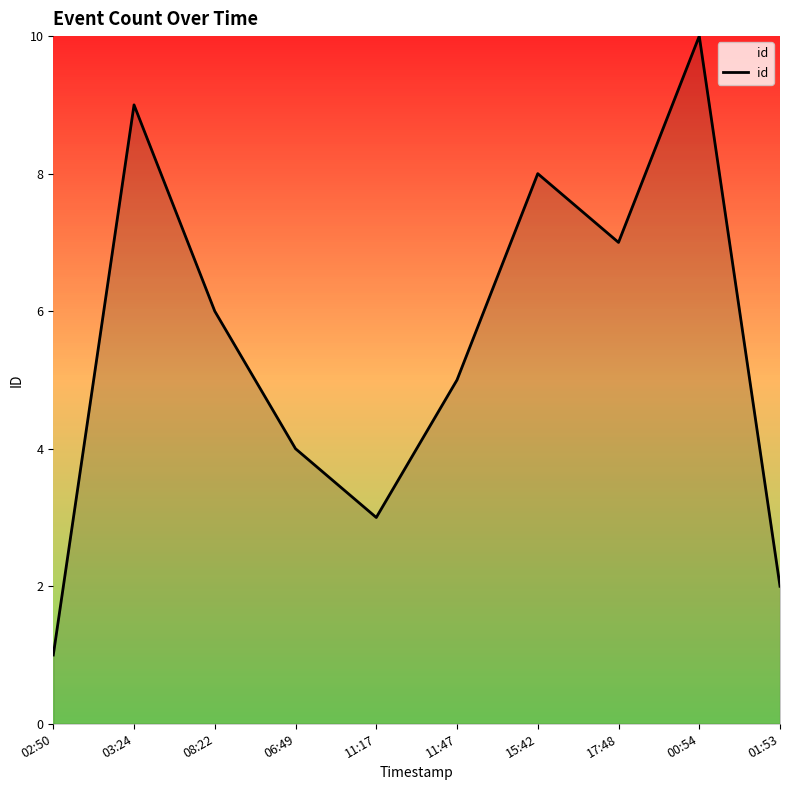

Does the chart display data point markers on the line(s)?

No